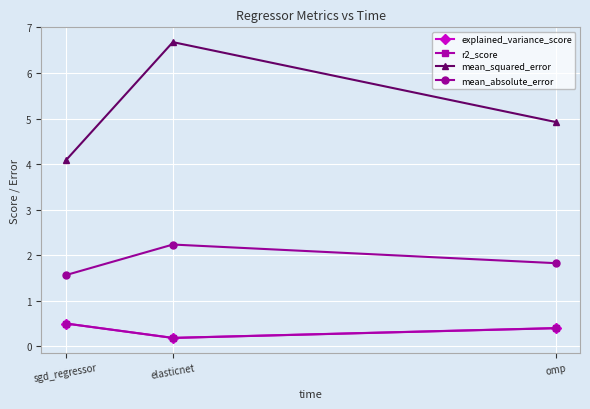

Reading right to left, extract all data points from this chart.

explained_variance_score: 0.4	0.2	0.5
r2_score: 0.4	0.2	0.5
mean_squared_error: 4.9	6.7	4.1
mean_absolute_error: 1.8	2.2	1.6